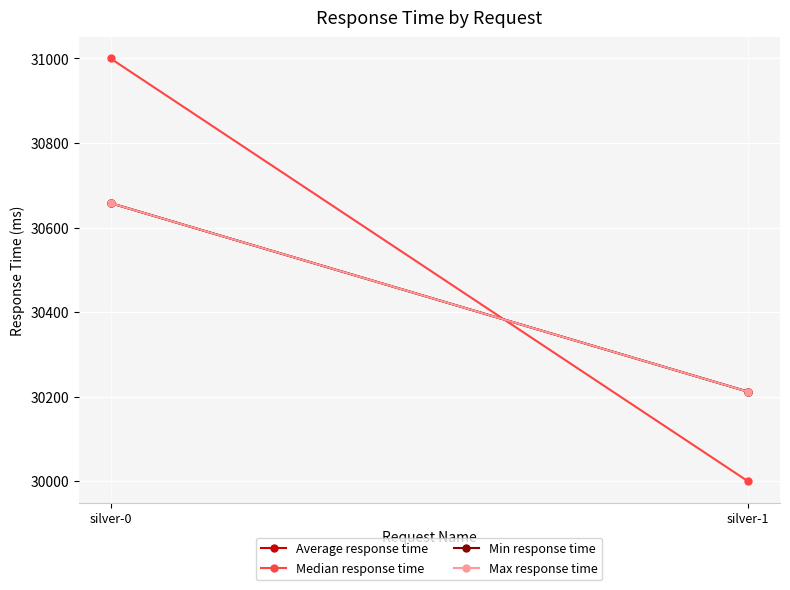

Which label corresponds to the smallest value in the chart?

silver-1